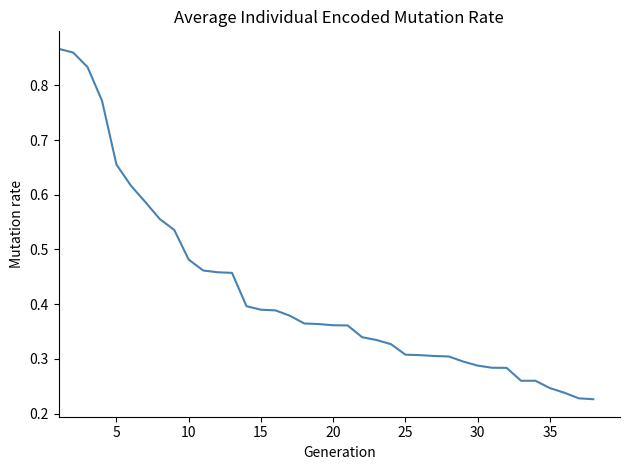

How many lines are shown in the chart?

1